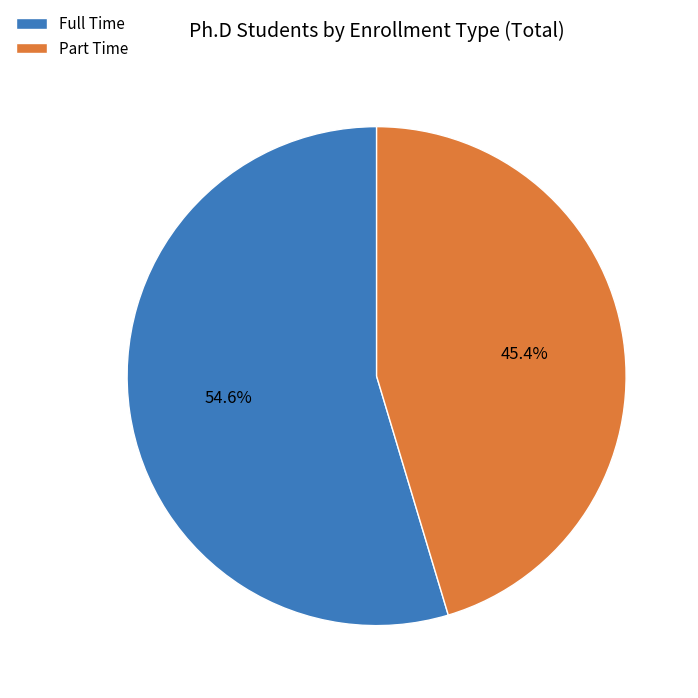

Count the number of slices in the pie.

2